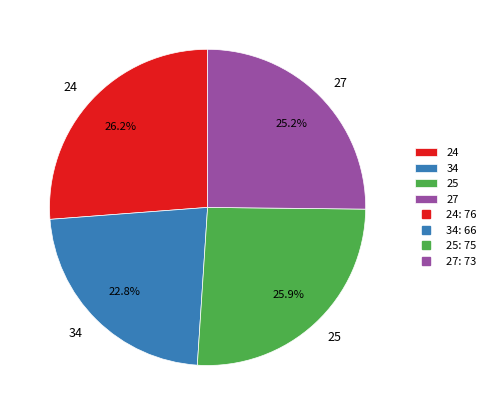

What is the smallest slice in the pie chart?

34